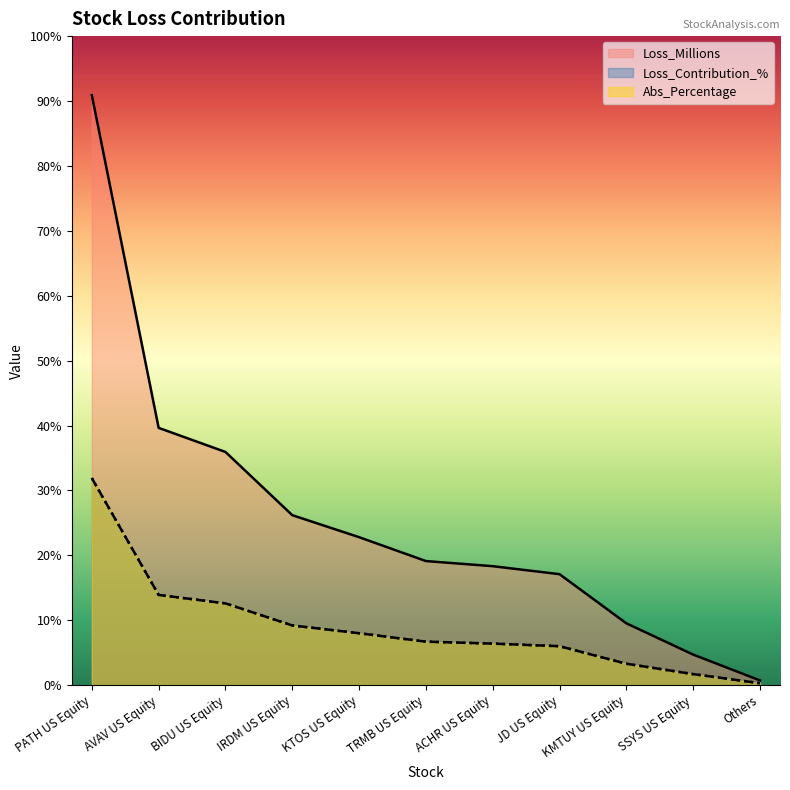

How many lines are shown in the chart?

3